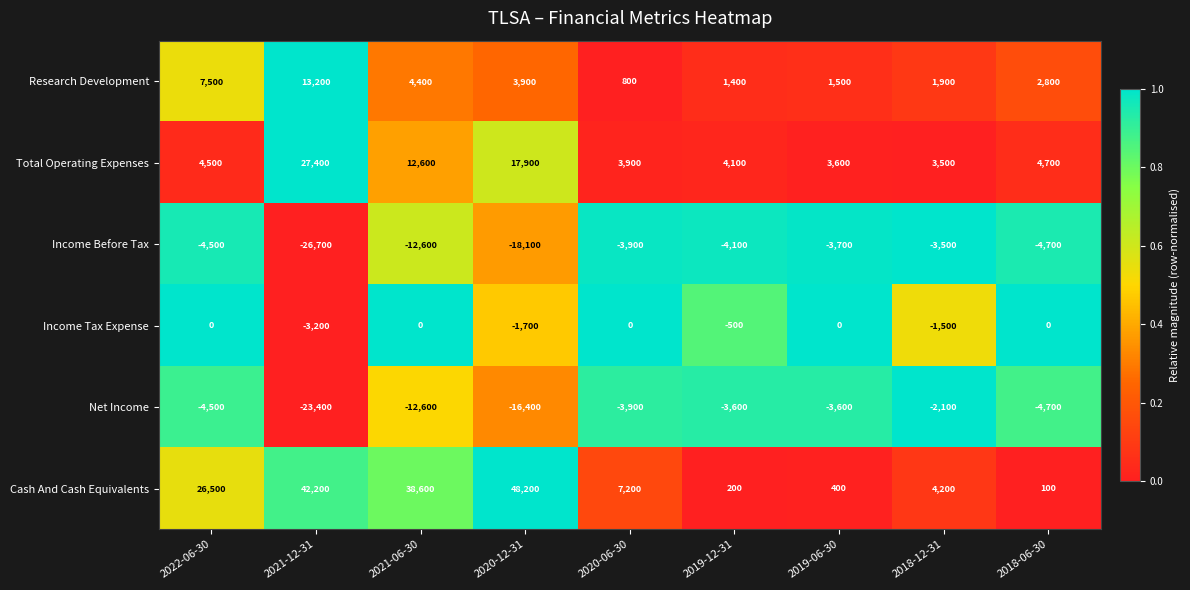

Between 2020-06-30 and 2019-06-30, which series saw the biggest shift?

Cash And Cash Equivalents